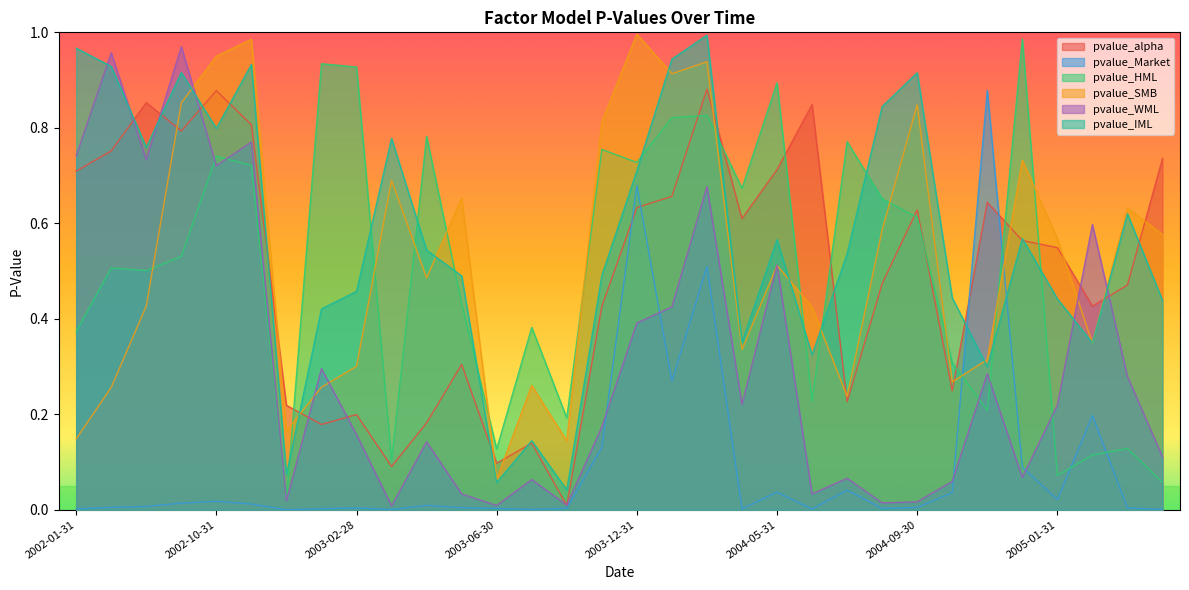

Reading right to left, extract all data points from this chart.

pvalue_alpha: 0.7	0.5	0.4	0.5	0.6	0.6	0.2	0.6	0.5	0.2	0.8	0.7	0.6	0.9	0.7	0.6	0.4	0.0	0.1	0.1	0.3	0.2	0.1	0.2	0.2	0.2	0.8	0.9	0.8	0.9	0.8	0.7
pvalue_Market: 0.0	0.0	0.2	0.0	0.1	0.9	0.0	0.0	0.0	0.0	0.0	0.0	0.0	0.5	0.3	0.7	0.1	0.0	0.0	0.0	0.0	0.0	0.0	0.0	0.0	0.0	0.0	0.0	0.0	0.0	0.0	0.0
pvalue_HML: 0.1	0.1	0.1	0.1	1.0	0.2	0.3	0.6	0.7	0.8	0.2	0.9	0.7	0.8	0.8	0.7	0.8	0.2	0.4	0.1	0.4	0.8	0.1	0.9	0.9	0.0	0.7	0.7	0.5	0.5	0.5	0.4
pvalue_SMB: 0.6	0.6	0.3	0.6	0.7	0.3	0.3	0.8	0.6	0.2	0.4	0.5	0.3	0.9	0.9	1.0	0.8	0.1	0.3	0.1	0.7	0.5	0.7	0.3	0.3	0.2	1.0	0.9	0.9	0.4	0.3	0.1
pvalue_WML: 0.1	0.3	0.6	0.2	0.1	0.3	0.1	0.0	0.0	0.1	0.0	0.5	0.2	0.7	0.4	0.4	0.2	0.0	0.1	0.0	0.0	0.1	0.0	0.2	0.3	0.0	0.8	0.7	1.0	0.7	1.0	0.7
pvalue_IML: 0.4	0.6	0.3	0.4	0.6	0.3	0.4	0.9	0.8	0.5	0.3	0.6	0.4	1.0	0.9	0.7	0.5	0.0	0.1	0.1	0.5	0.5	0.8	0.5	0.4	0.1	0.9	0.8	0.9	0.8	0.9	1.0